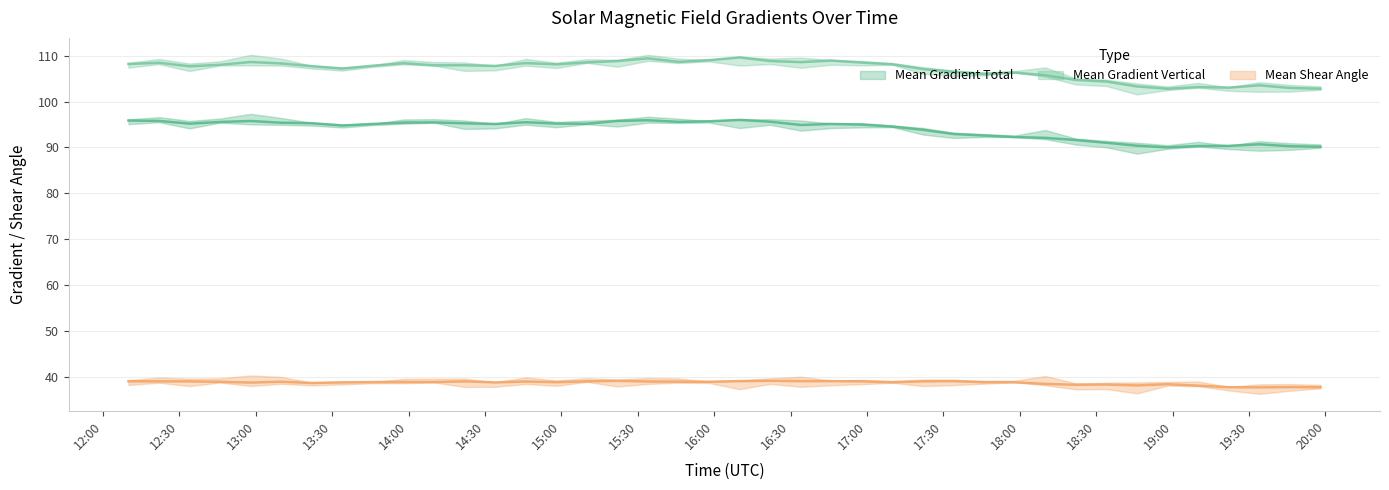

What is the sum of all Mean Gradient Total values?

3758.8